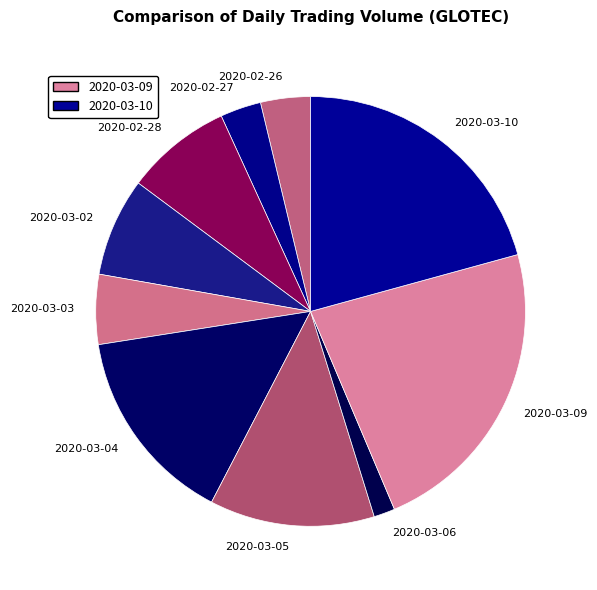

Count the number of slices in the pie.

10